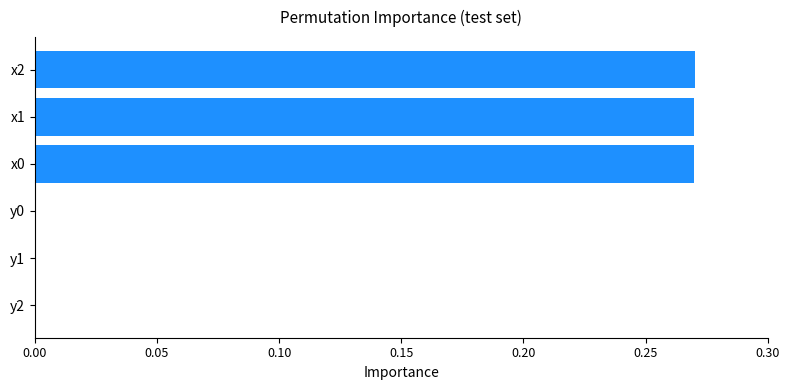

Are the bars horizontal?

Yes